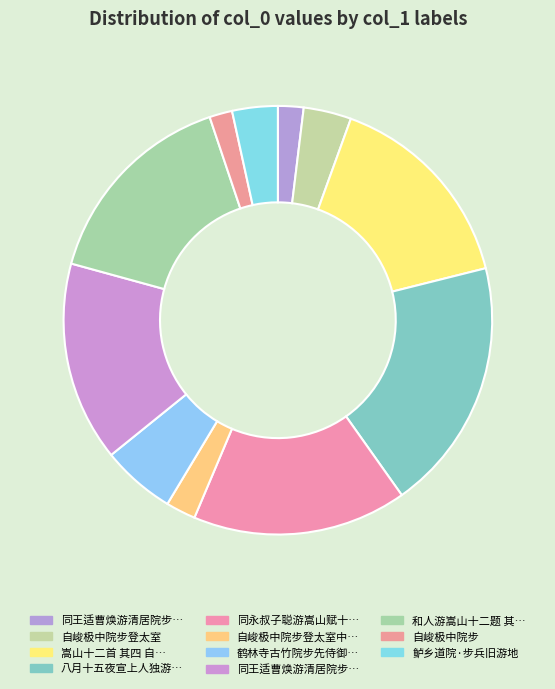

Which category has the smallest portion of the pie?

自峻极中院步